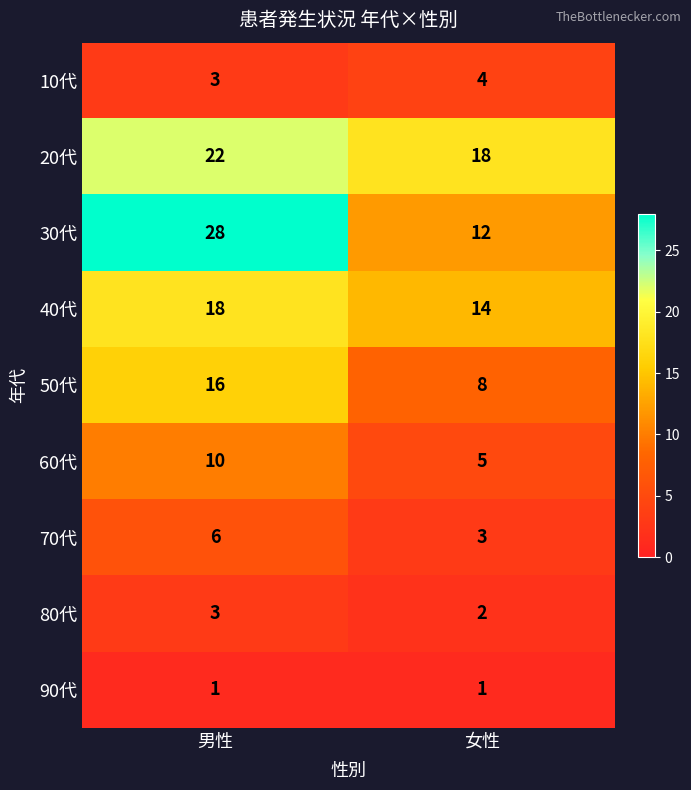

What is the highest value of the 70代 series?

6